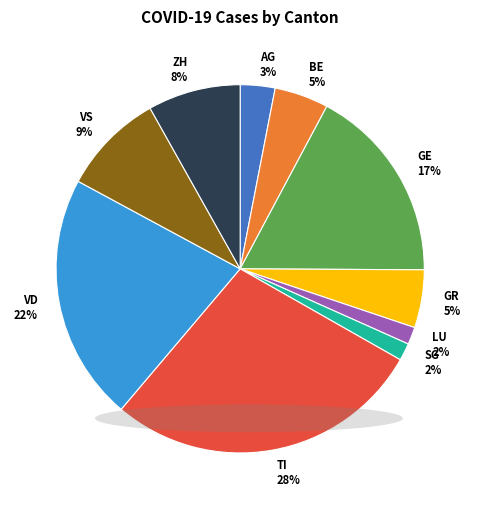

Which slice is the largest?

TI